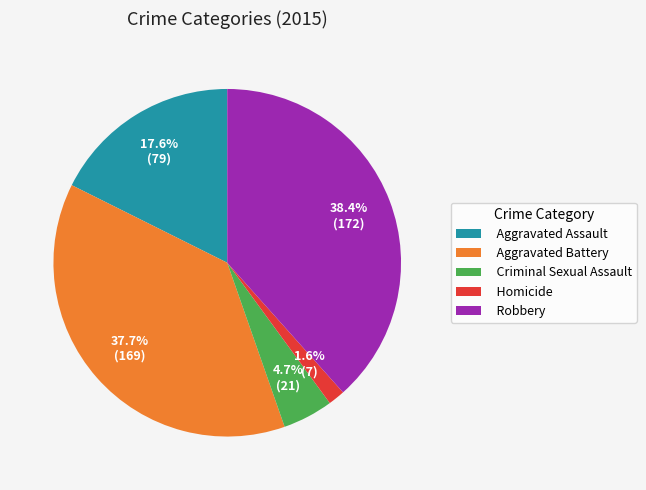

Is there any slice that represents more than half of the pie?

No